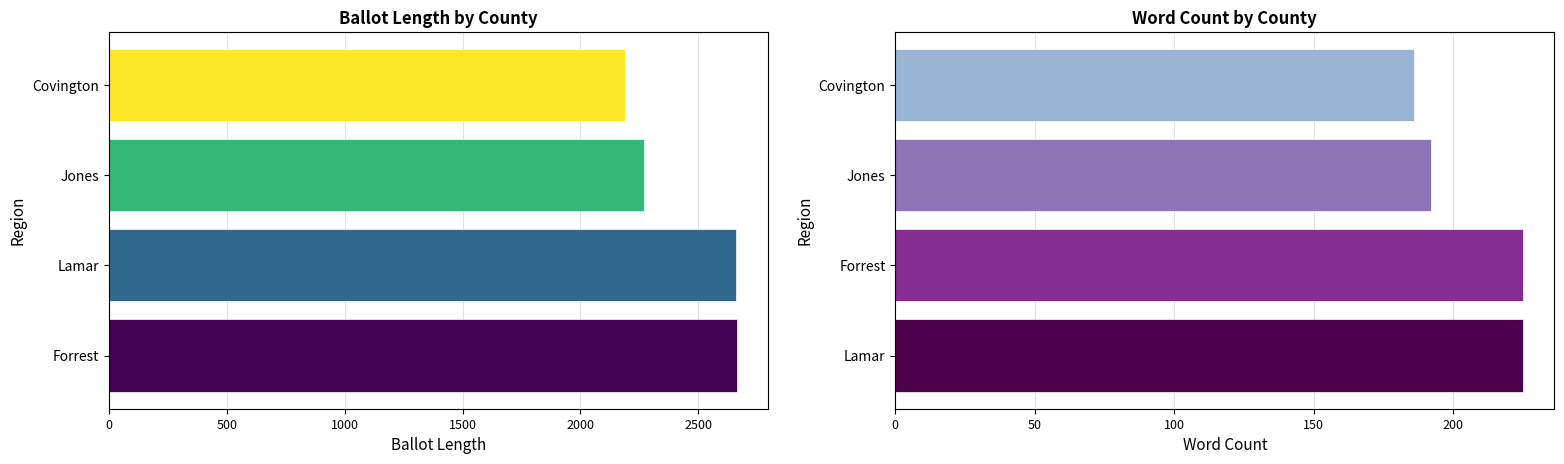

At which category does the chart reach its peak across all series?

Forrest